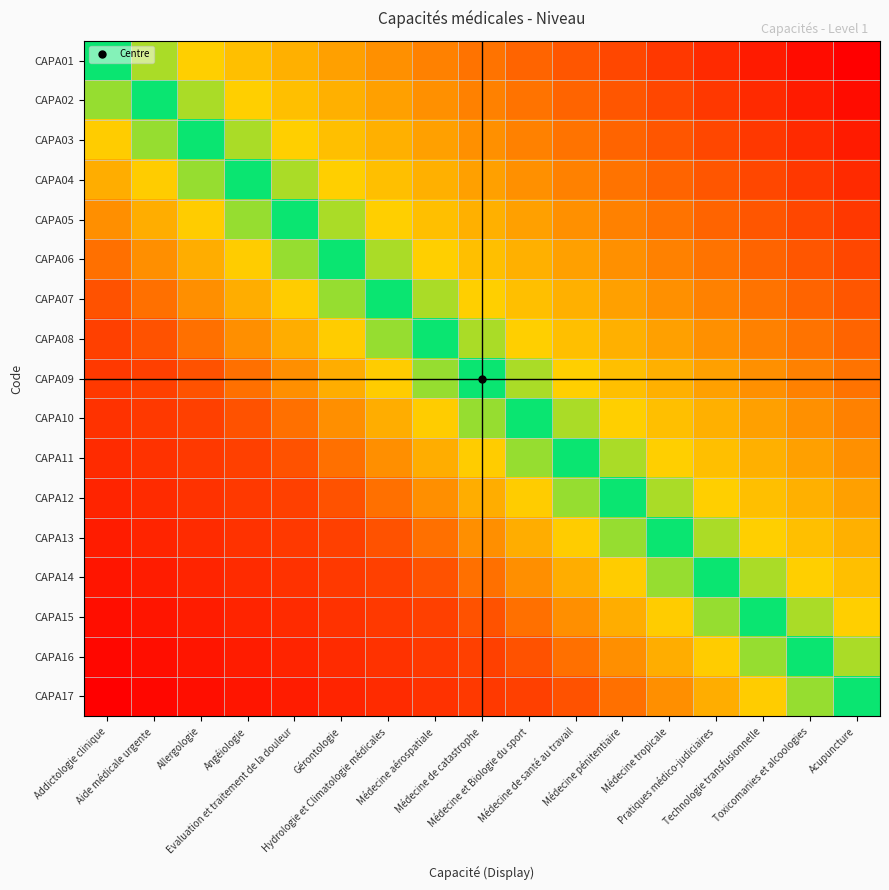

Between Acupuncture and Angéiologie, which is larger?

Acupuncture